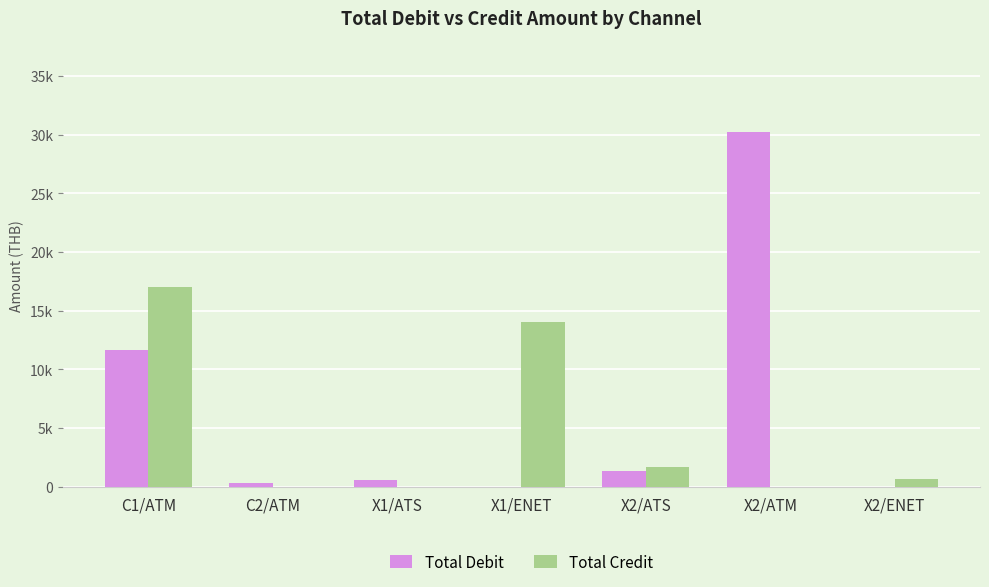

What is the highest value of the Total Credit series?

17021.5